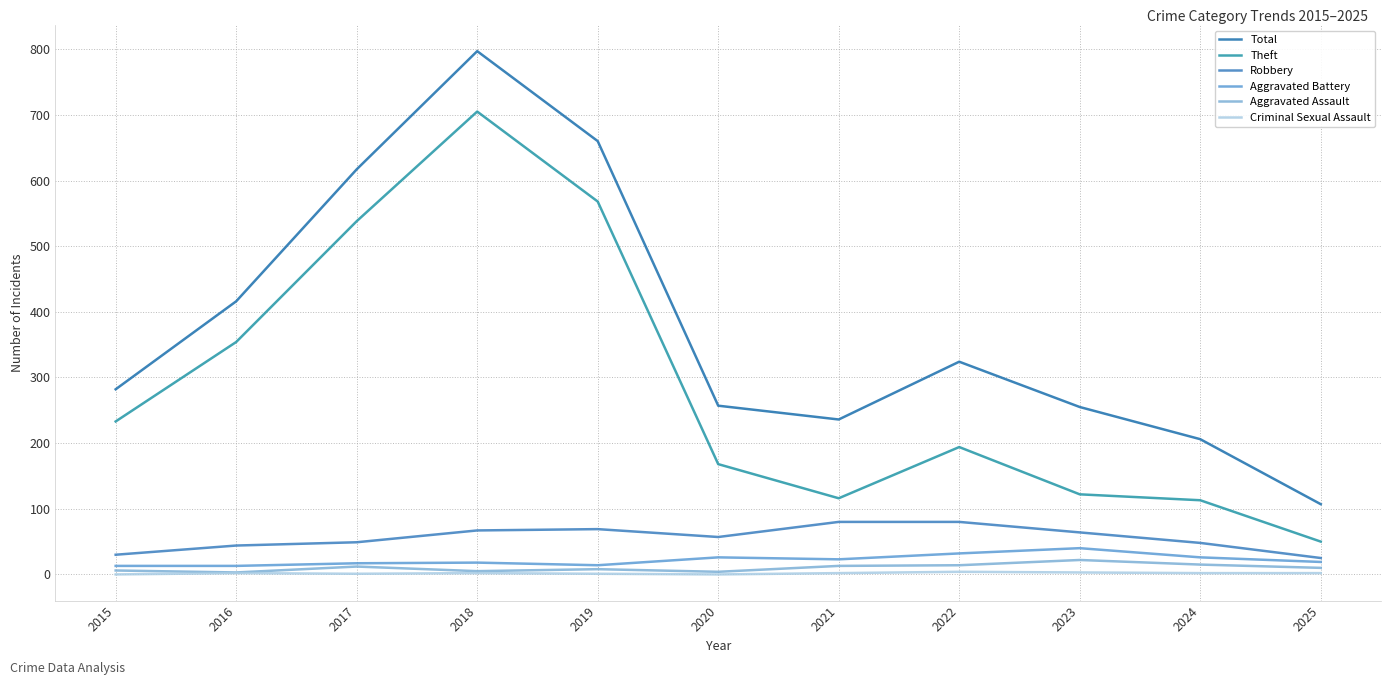

Which has a higher value, 2016 or 2020?

2016